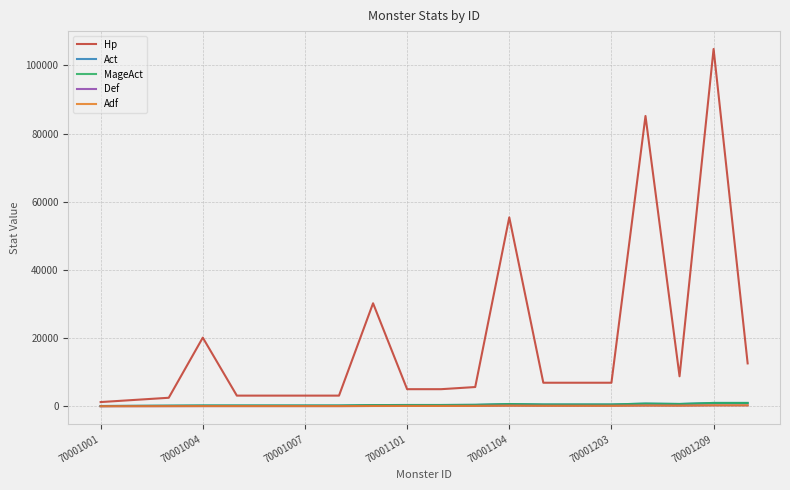

Is this an area chart (filled region under the line)?

No